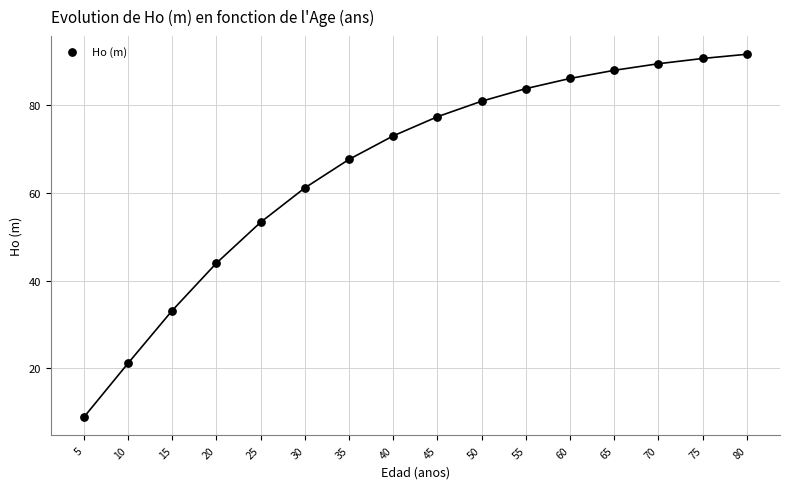

What Y value in the scatter plot is closest to 50?

53.3